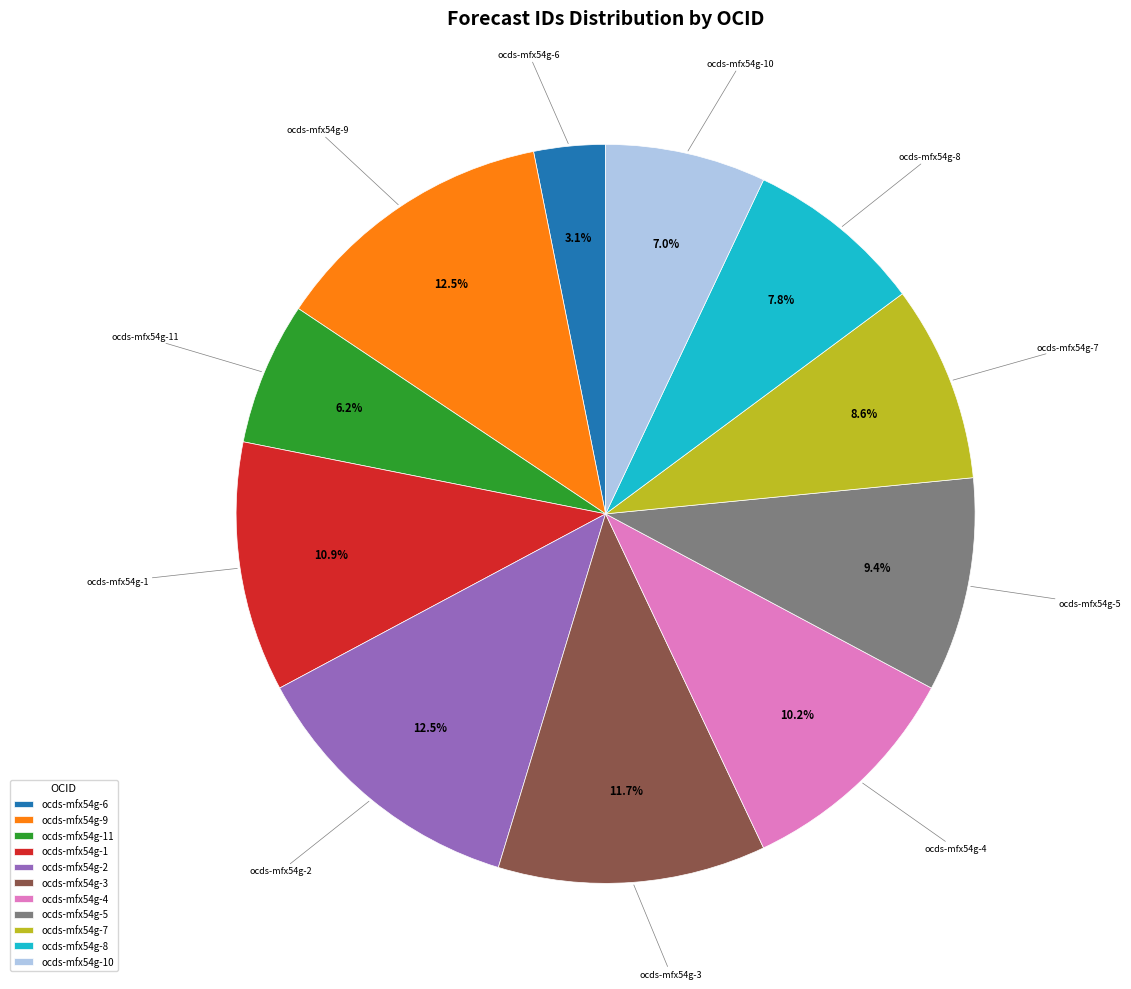

What is the smallest slice in the pie chart?

ocds-mfx54g-6